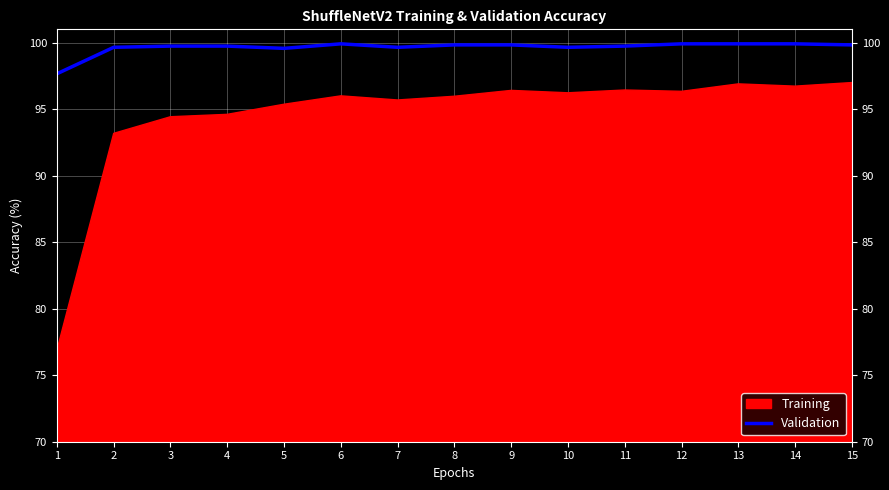

The value of Validation at 10 is 99.7. True or false?

True